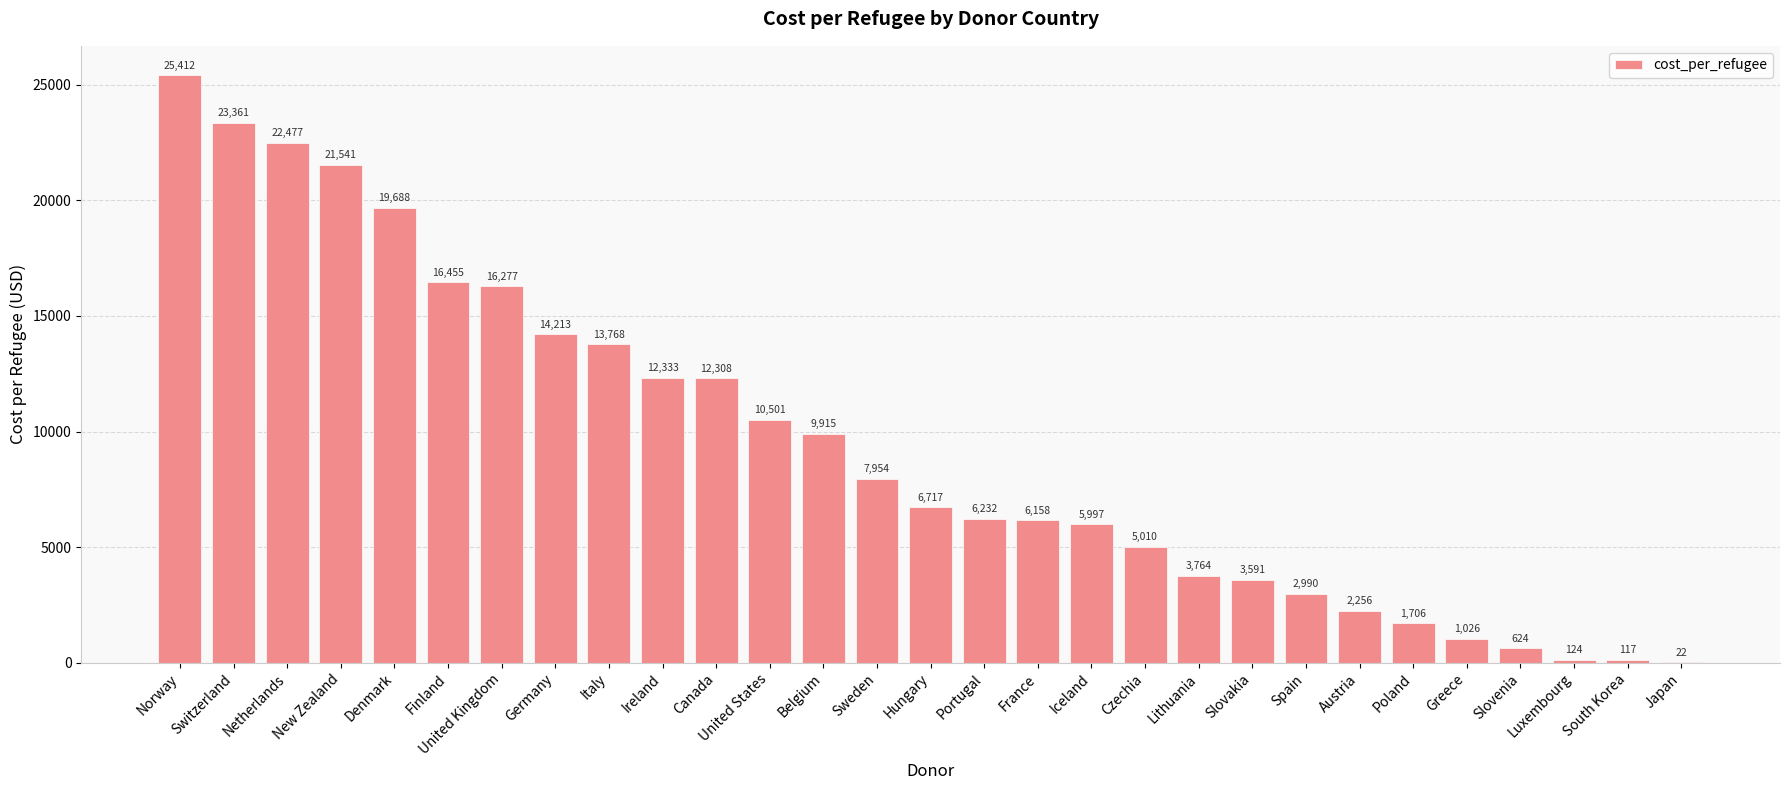

Between Spain and Slovenia, which is larger?

Spain